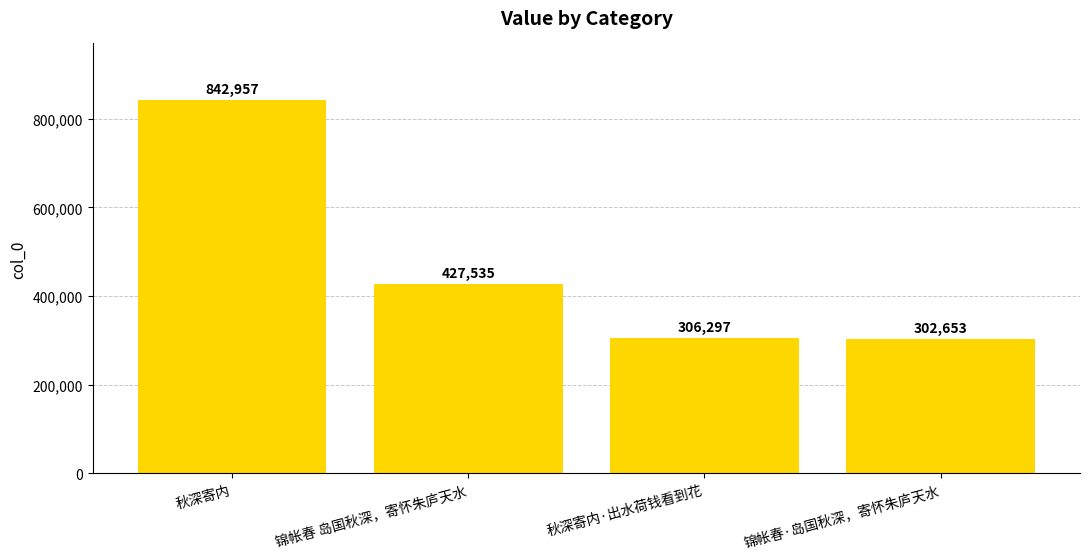

Reading left to right, extract all data points from this chart.

秋深寄内=842957	锦帐春 岛国秋深，寄怀朱庐天水=427535	秋深寄内·出水荷钱看到花=306297	锦帐春·岛国秋深，寄怀朱庐天水=302653